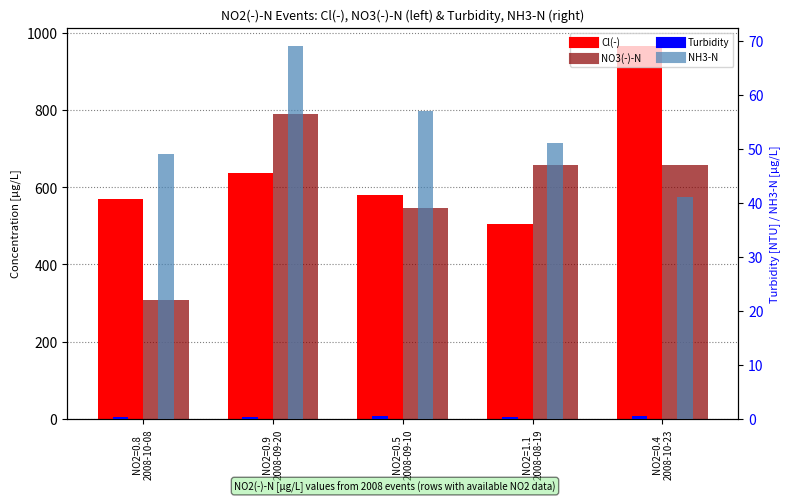

Rank the categories by NH3-N value from lowest to highest.

NO2=0.4
2008-10-23, NO2=0.8
2008-10-08, NO2=1.1
2008-08-19, NO2=0.5
2008-09-10, NO2=0.9
2008-09-20